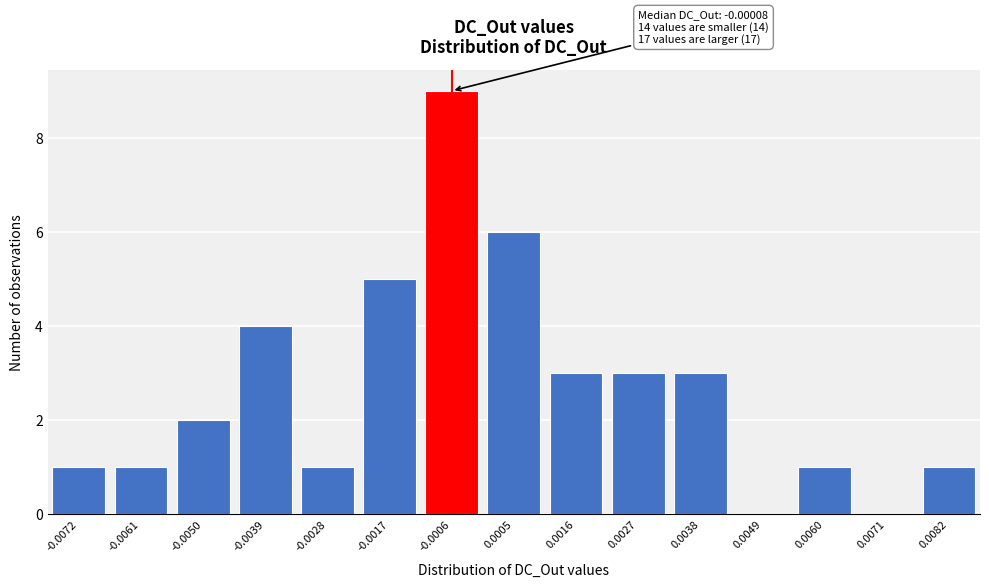

Reading right to left, list all the values displayed in this chart.

0.0082=1	0.0071=0	0.0060=1	0.0049=0	0.0038=3	0.0027=3	0.0016=3	0.0005=6	-0.0006=9	-0.0017=5	-0.0028=1	-0.0039=4	-0.0050=2	-0.0061=1	-0.0072=1